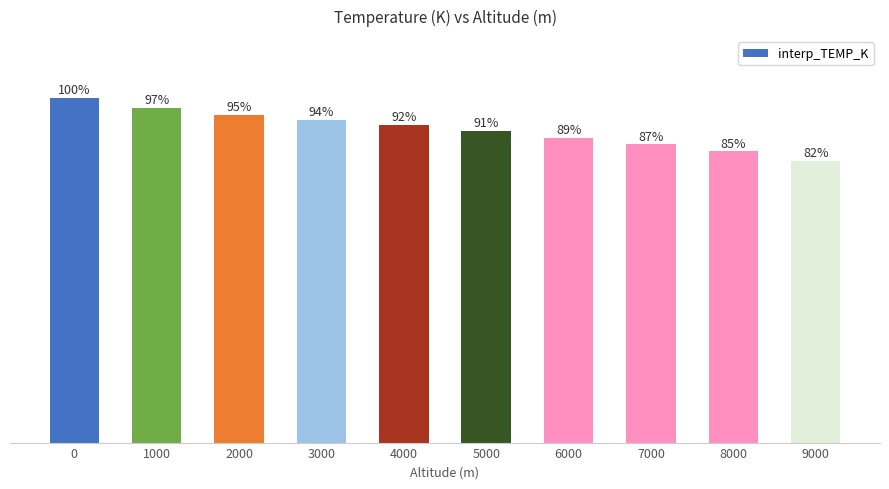

Is it true that the value at 6000 is 267.1?

True